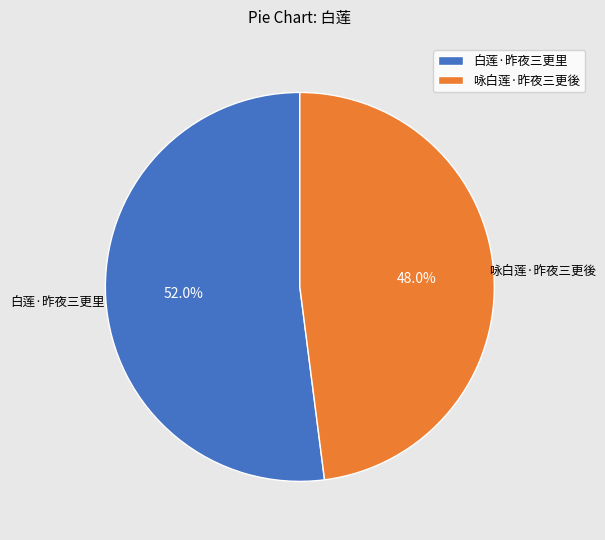

Approximately how many times larger is the value at 白莲·昨夜三更里 compared to 咏白莲·昨夜三更後?

1.1